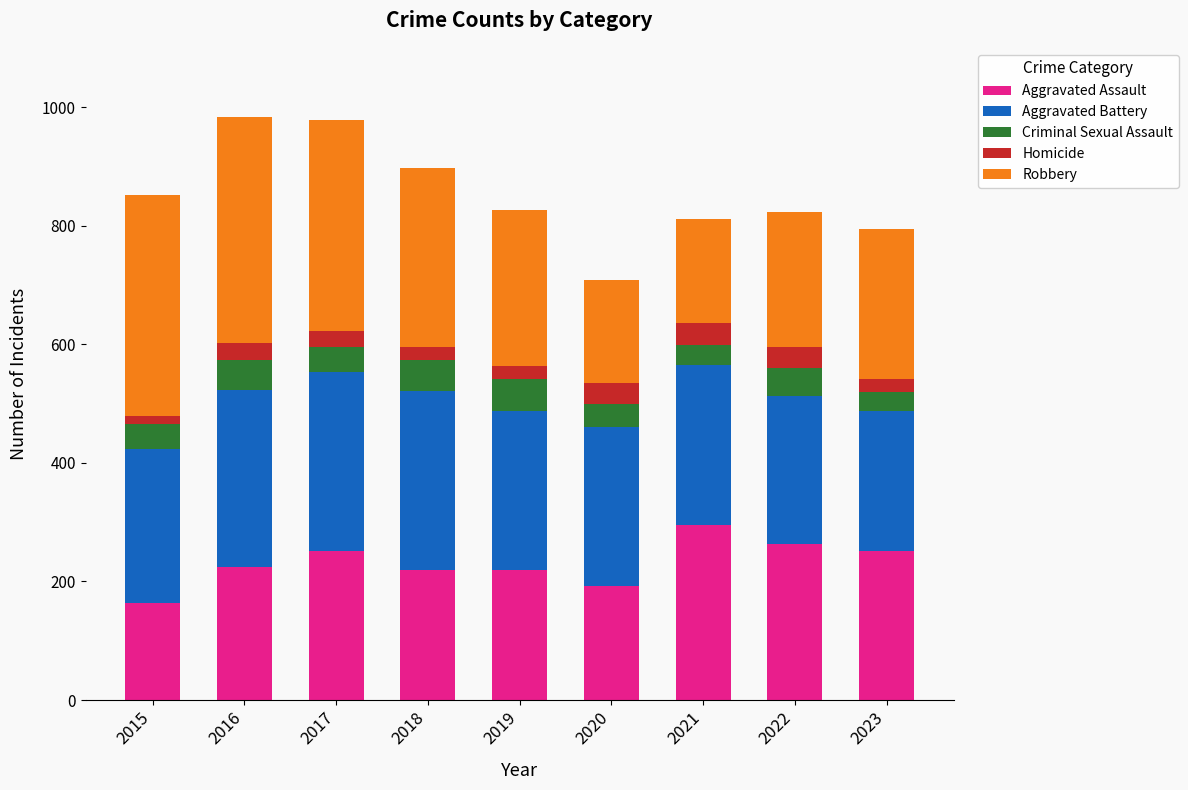

Are the bars horizontal?

No